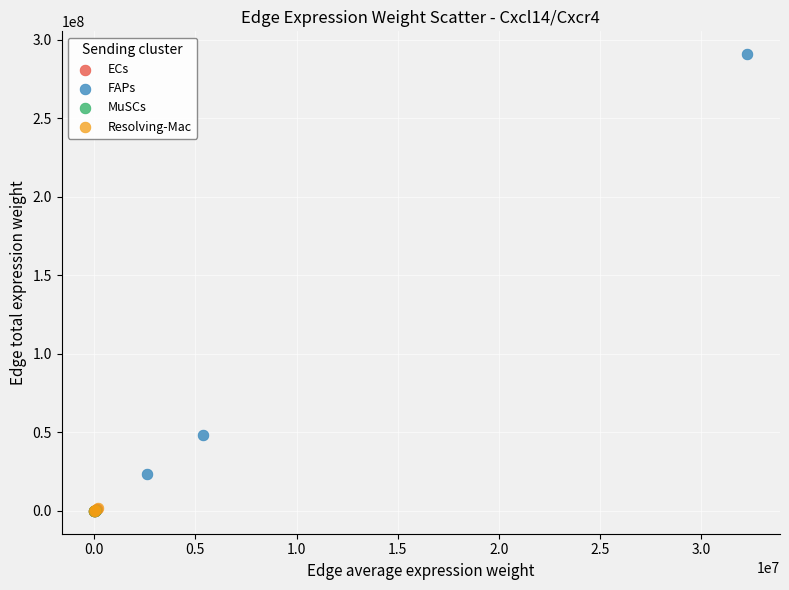

Which series has the largest Y range (max minus min)?

FAPs